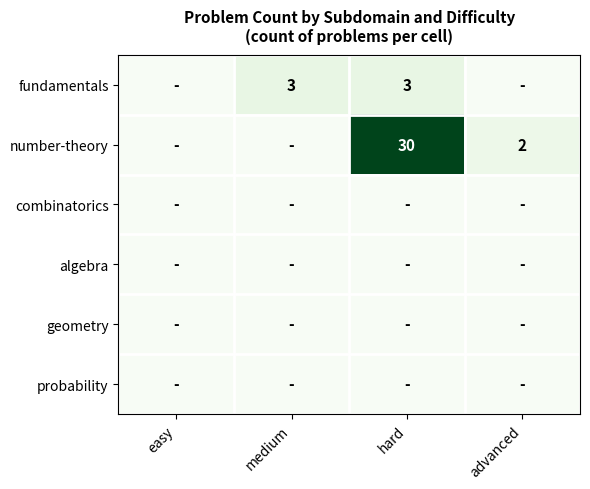

How many distinct data groups are displayed?

6